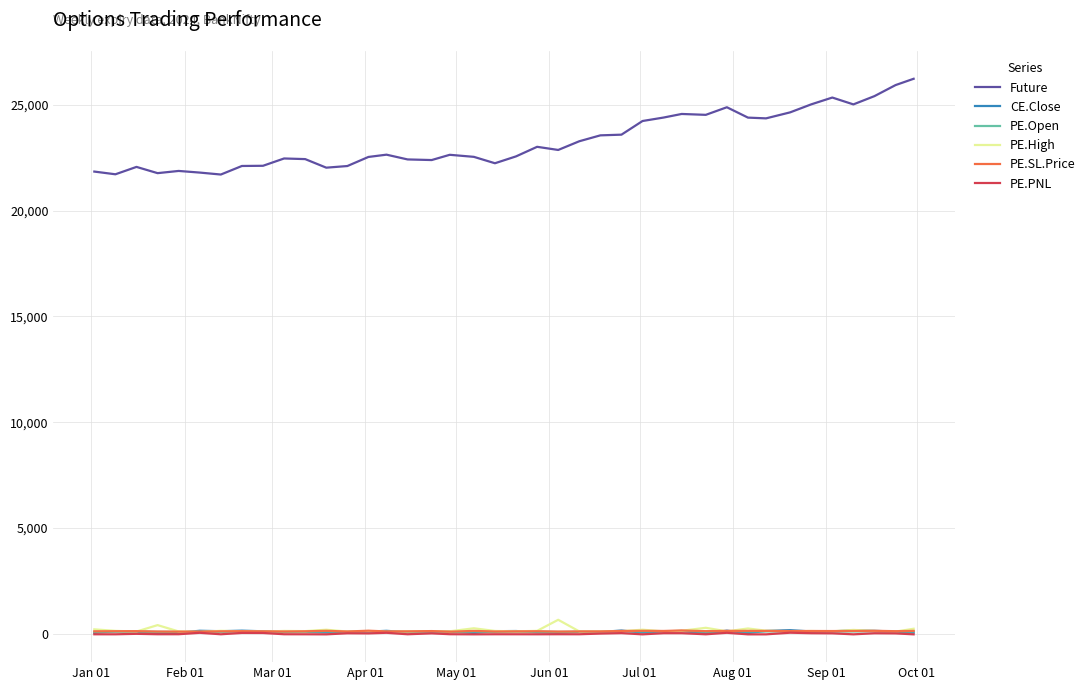

What is the difference between the second highest and minimum values in the PE.SL.Price series?

45.2